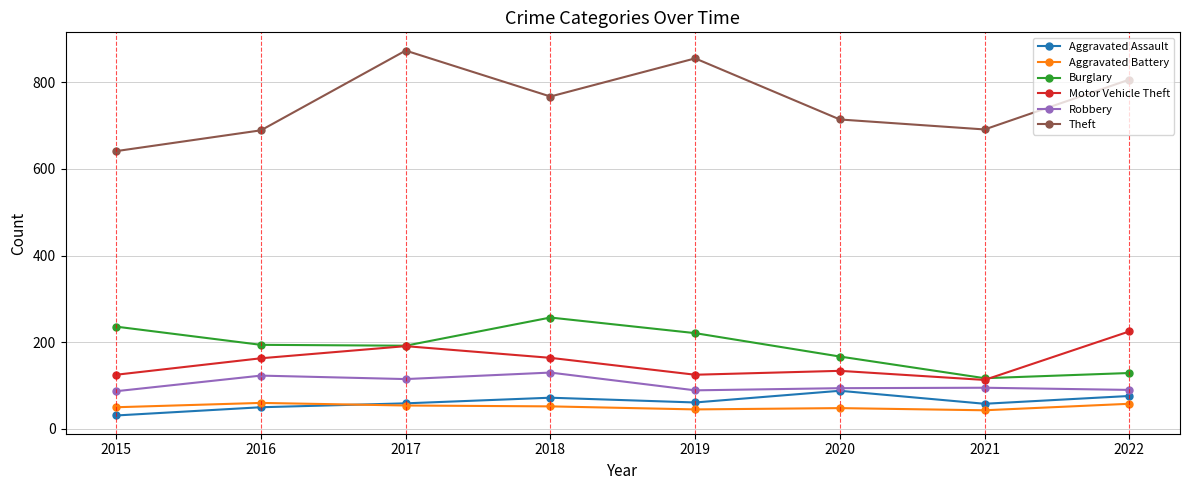

True or false: Aggravated Battery and Theft intersect in this chart.

False